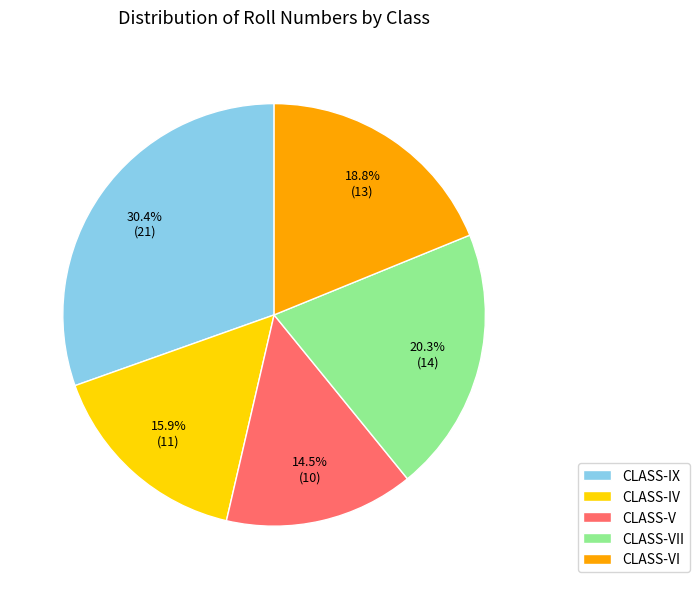

Rank the categories by value from highest to lowest.

CLASS-IX, CLASS-VII, CLASS-VI, CLASS-IV, CLASS-V